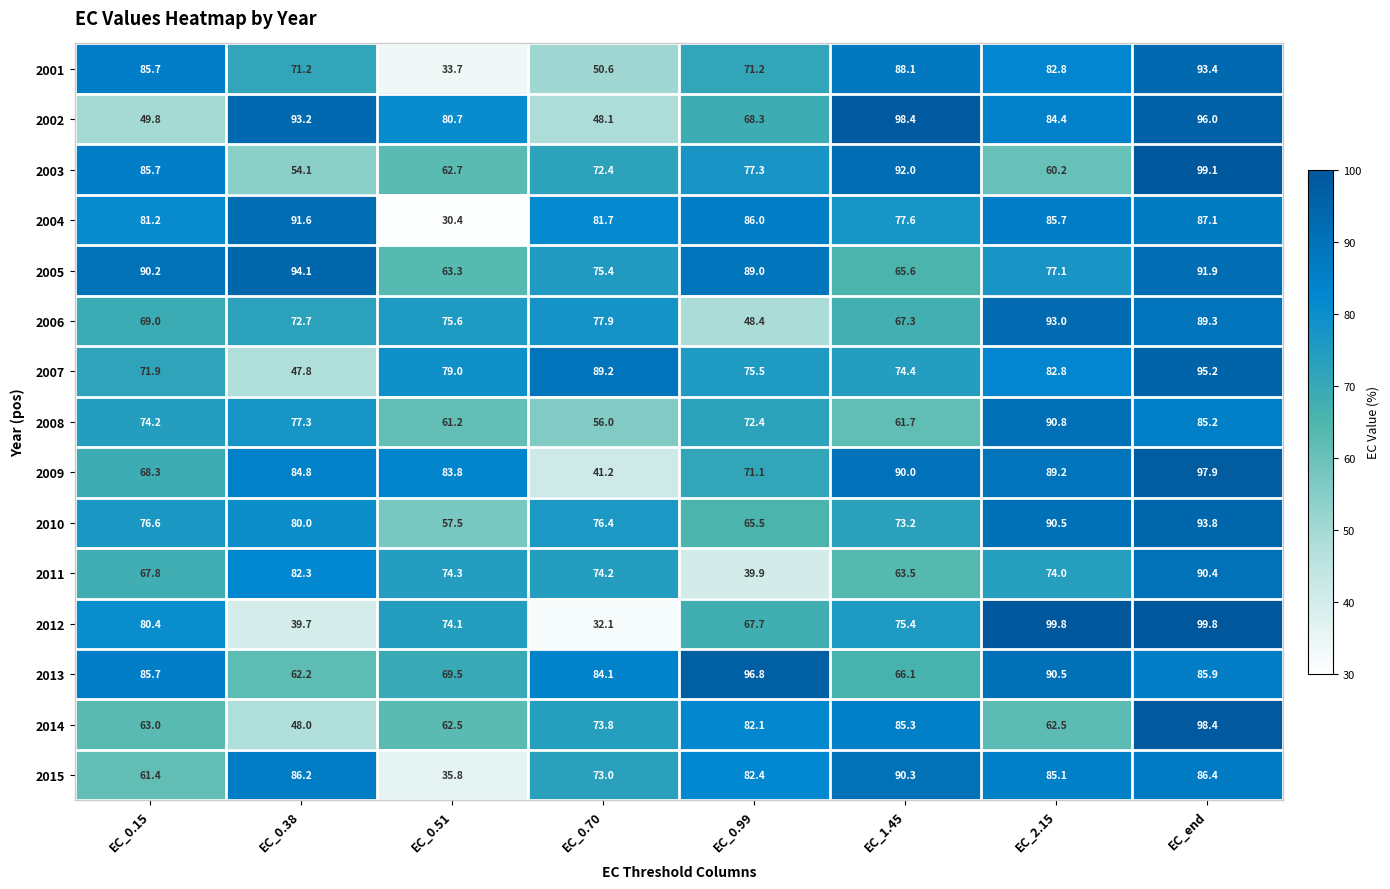

The value of 2015 at EC_0.51 is 57.2. True or false?

False